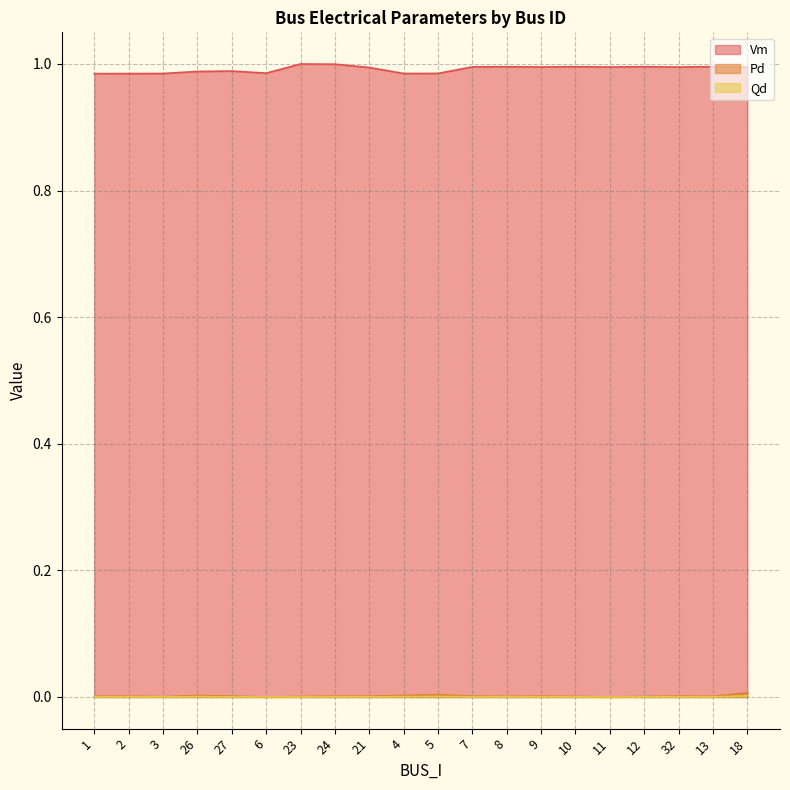

What is the label of the 18th point from the right?

3